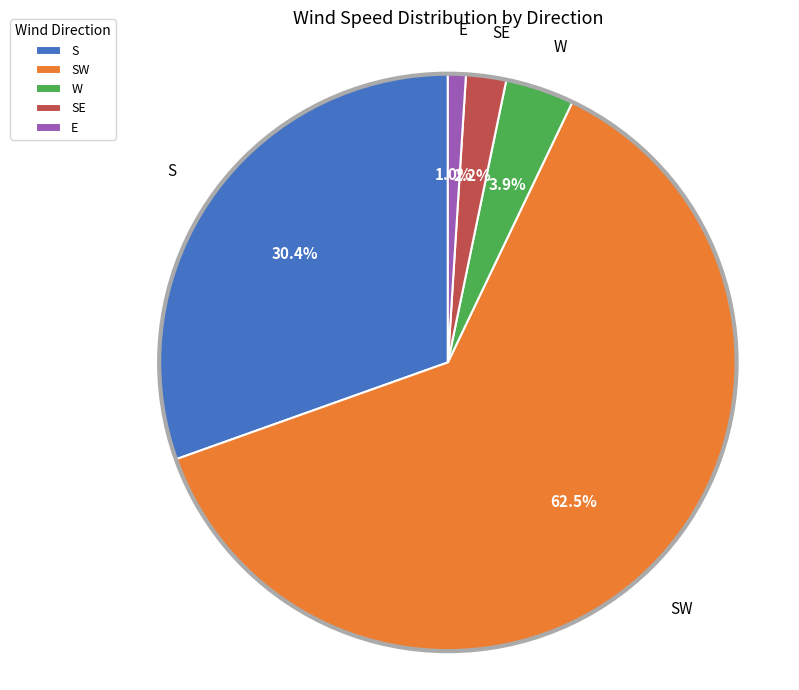

Which has a higher value, S or SE?

S